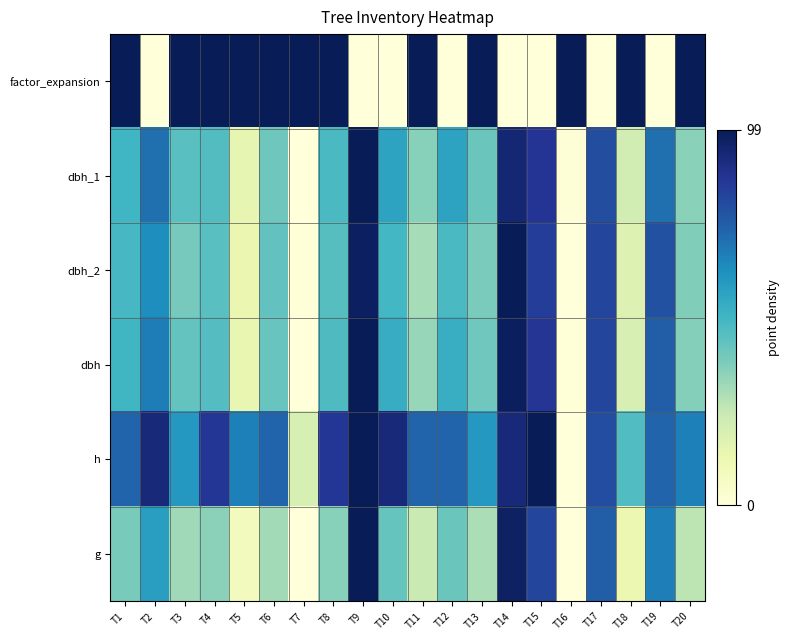

Reading left to right, extract all data points from this chart.

factor_expansion: T1=99.0	T2=0.0	T3=99.0	T4=99.0	T5=99.0	T6=99.0	T7=99.0	T8=99.0	T9=0.0	T10=0.0	T11=99.0	T12=0.0	T13=99.0	T14=0.0	T15=0.0	T16=99.0	T17=0.0	T18=99.0	T19=0.0	T20=99.0
dbh_1: T1=49.7	T2=69.6	T3=44.8	T4=45.8	T5=14.4	T6=40.3	T7=0.0	T8=47.3	T9=99.0	T10=55.7	T11=35.8	T12=55.7	T13=41.3	T14=93.5	T15=86.6	T16=1.5	T17=78.6	T18=20.9	T19=69.6	T20=35.3
dbh_2: T1=48.2	T2=62.6	T3=39.0	T4=44.6	T5=12.8	T6=42.6	T7=0.5	T8=45.1	T9=96.9	T10=48.7	T11=30.3	T12=47.2	T13=38.0	T14=99.0	T15=83.6	T16=0.0	T17=81.6	T18=18.0	T19=78.0	T20=36.9
dbh: T1=49.4	T2=66.8	T3=42.2	T4=45.5	T5=13.6	T6=41.7	T7=0.0	T8=46.6	T9=99.0	T10=52.7	T11=33.3	T12=51.9	T13=39.9	T14=97.2	T15=86.0	T16=0.5	T17=80.8	T18=19.4	T19=74.4	T20=36.3
h: T1=72.6	T2=92.4	T3=59.4	T4=85.8	T5=66.0	T6=72.6	T7=19.8	T8=85.8	T9=99.0	T10=92.4	T11=72.6	T12=72.6	T13=59.4	T14=92.4	T15=99.0	T16=0.0	T17=79.2	T18=46.2	T19=72.6	T20=66.0
g: T1=38.6	T2=57.3	T3=31.7	T4=34.9	T5=8.5	T6=31.2	T7=0.0	T8=35.8	T9=99.0	T10=42.0	T11=23.7	T12=41.2	T13=29.6	T14=96.4	T15=81.0	T16=0.3	T17=74.4	T18=12.7	T19=66.4	T20=26.3